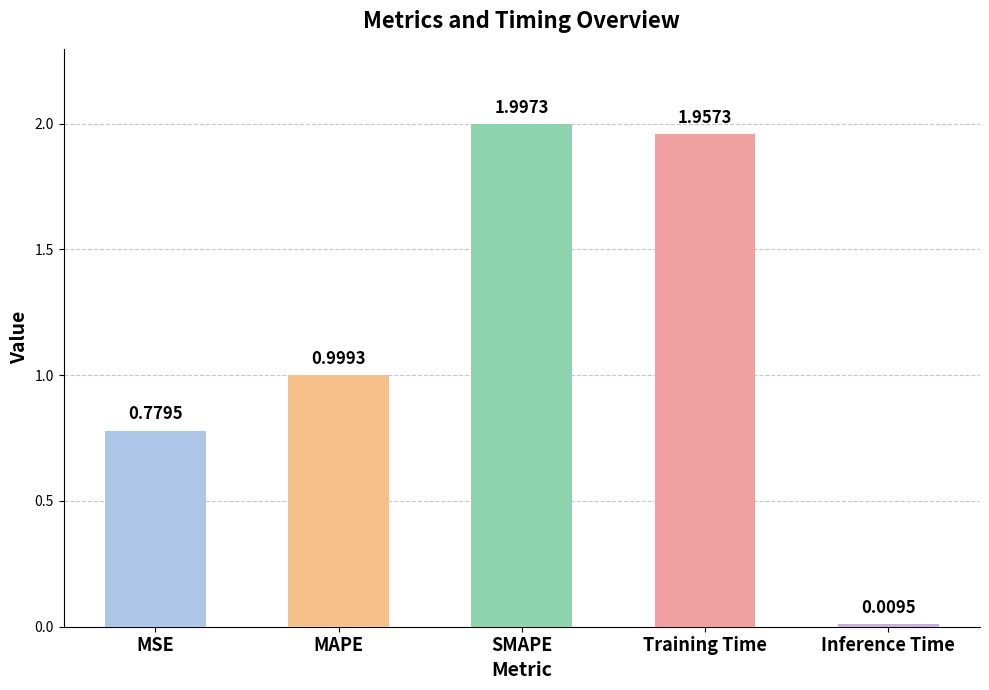

Which label corresponds to the smallest value in the chart?

Inference Time